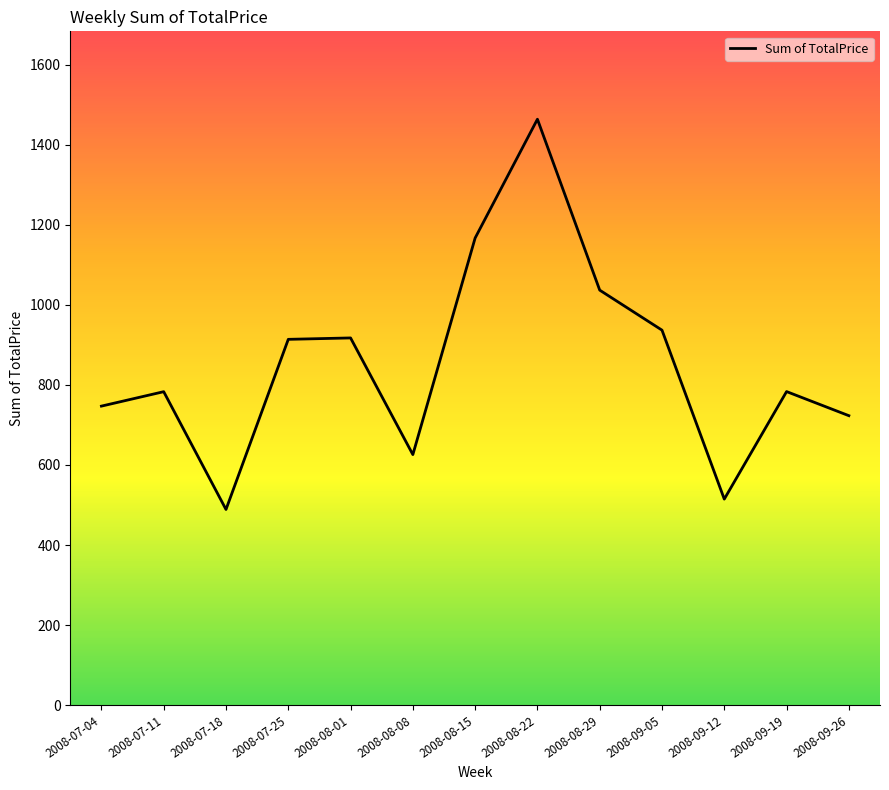

What is the change in value from 2008-07-04 to 2008-08-15?

+420.1